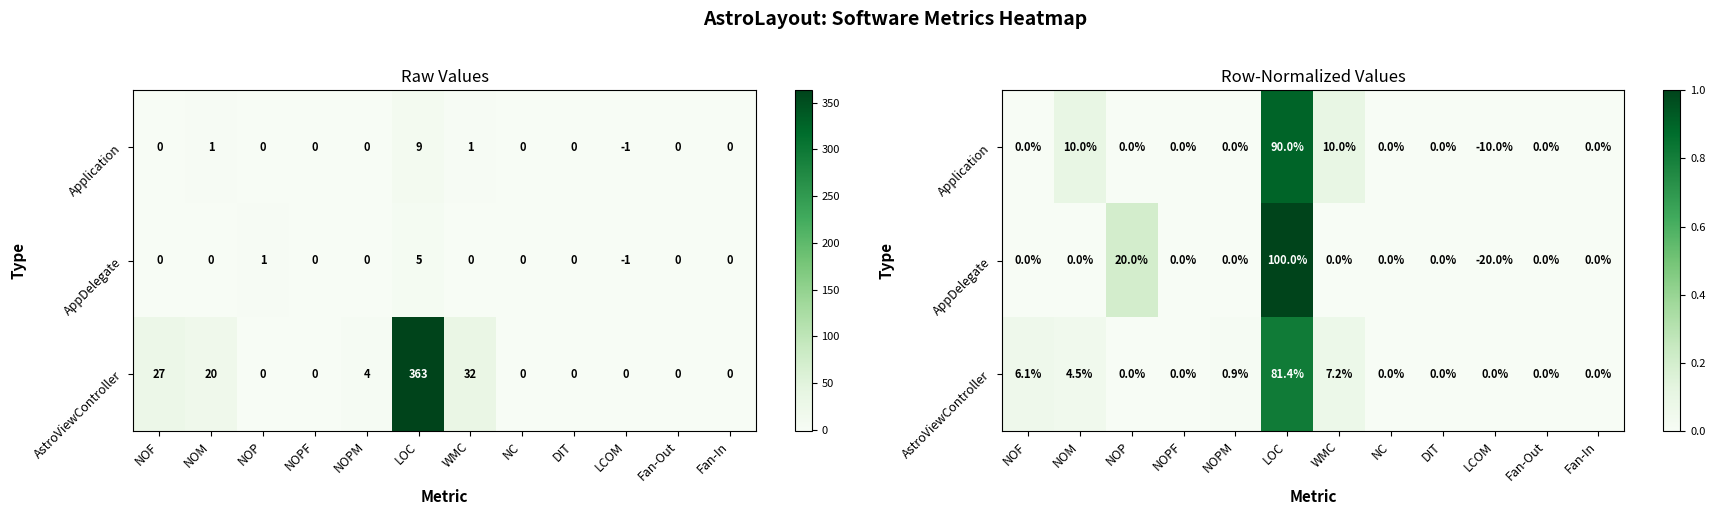

How many values in the AstroViewController series exceed 0?

5